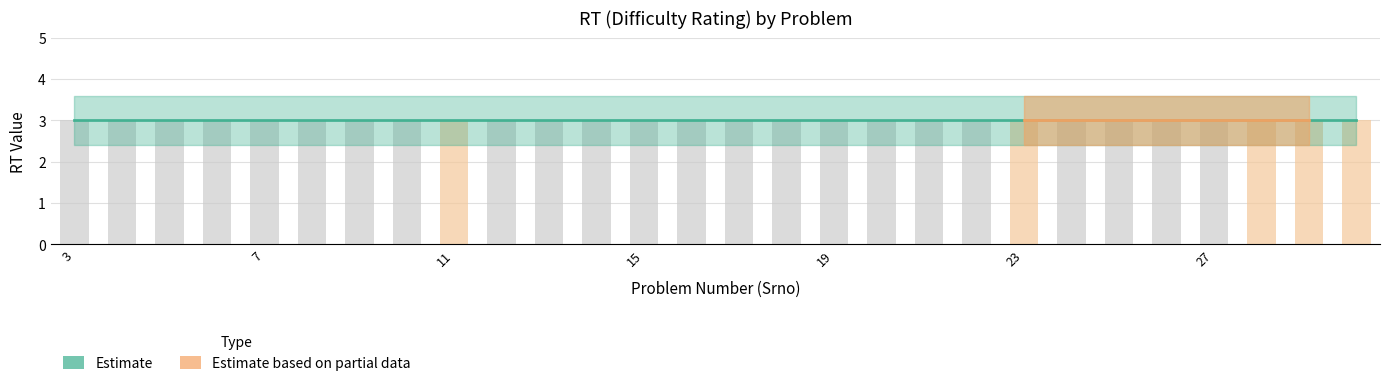

What is the maximum value shown in the chart?

3.6